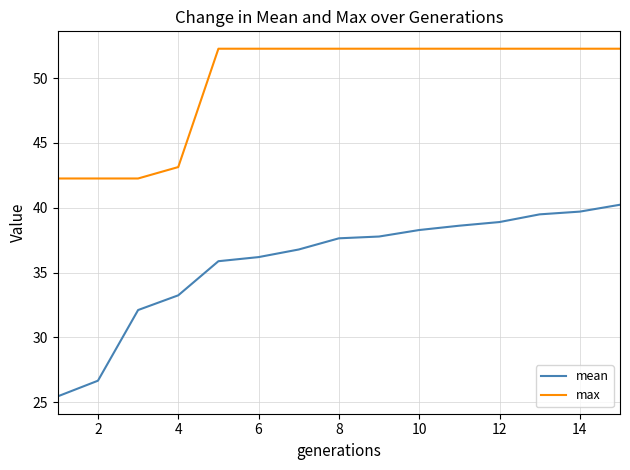

What are all the series names shown in the legend?

mean, max